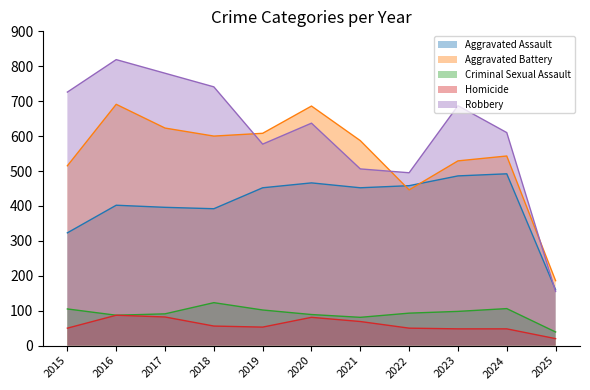

How many values in the Homicide series exceed 53?

5